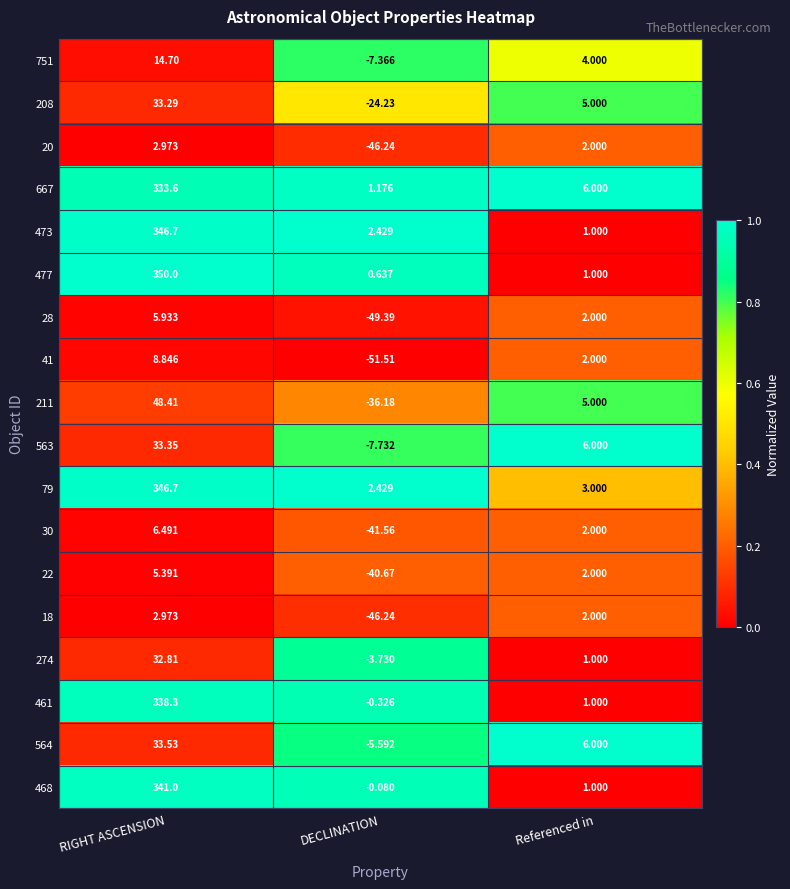

At which category is the sum across all series the highest?

RIGHT ASCENSION